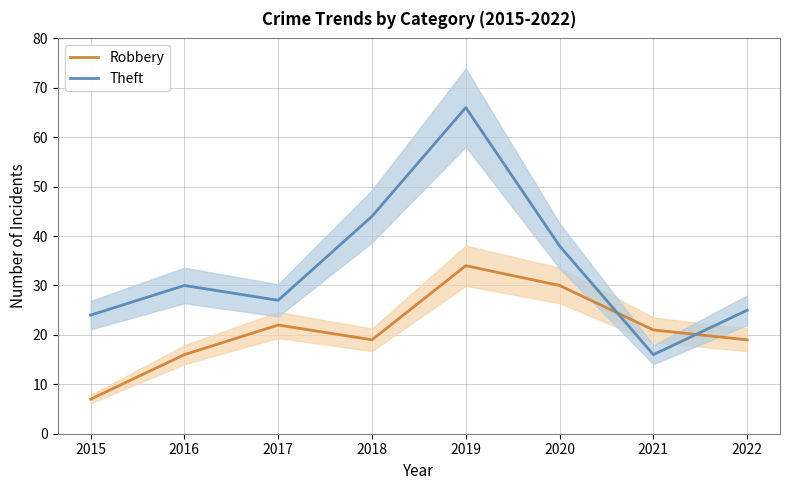

What is the spread (max minus min) of values at 2019?

32